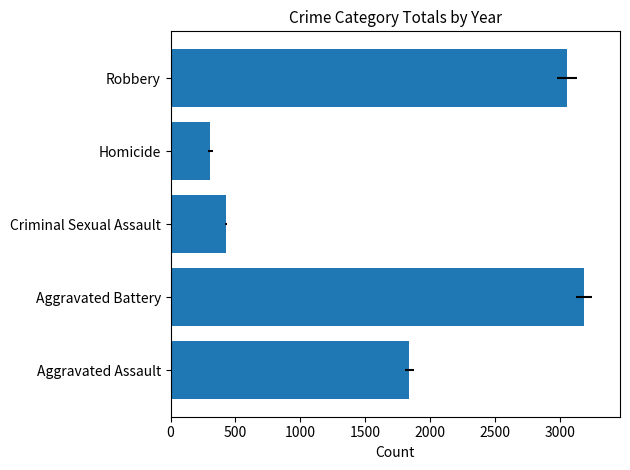

Reading right to left, list all the values displayed in this chart.

3053	307	425	3185	1839